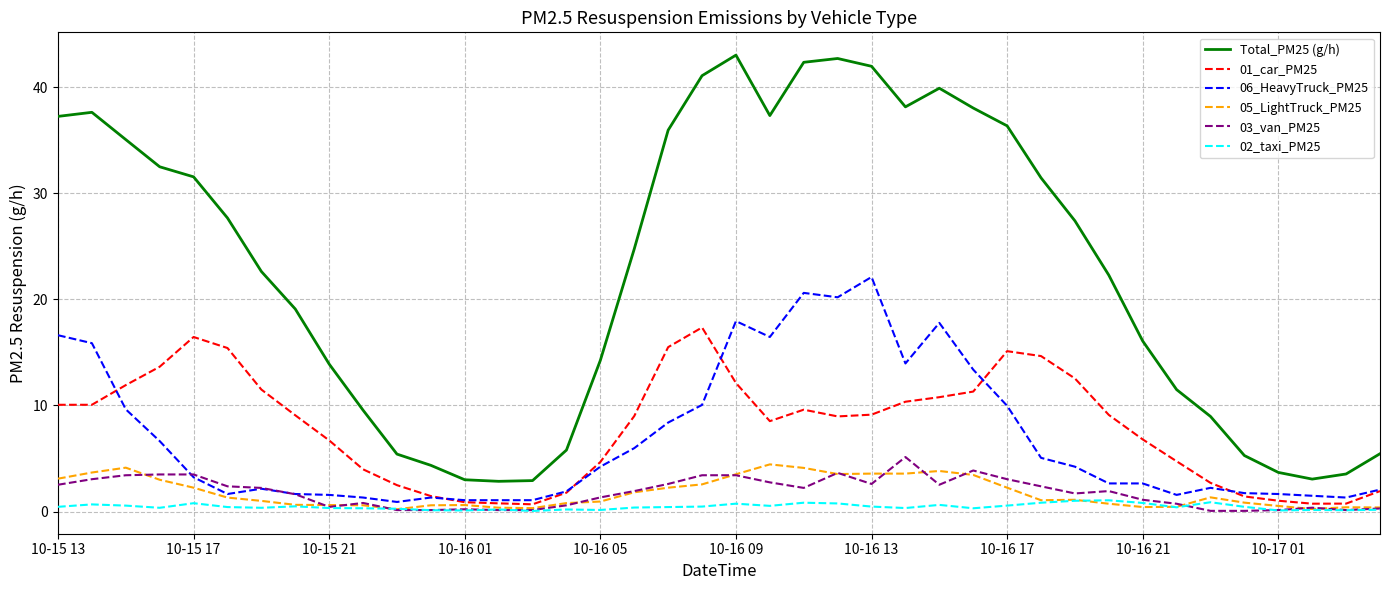

Which series has the largest range (max minus min)?

Total_PM25 (g/h)